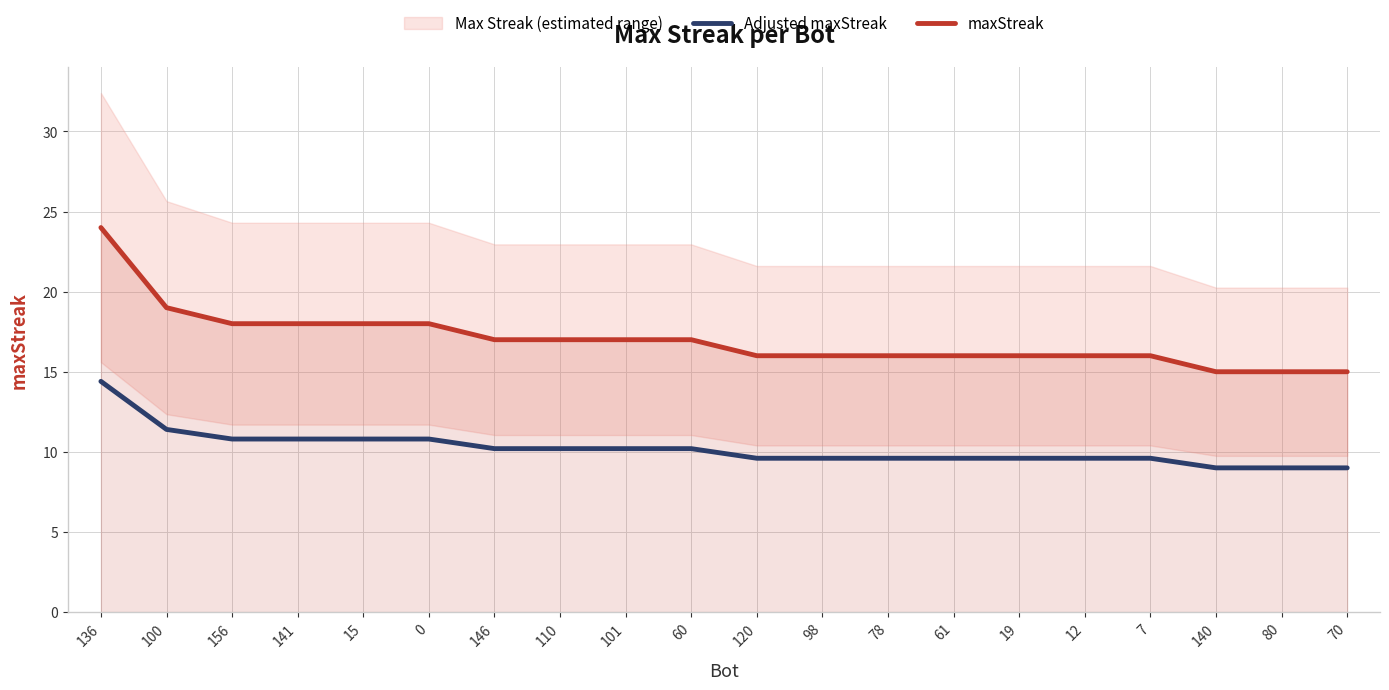

Does the chart have visible grid lines?

Yes